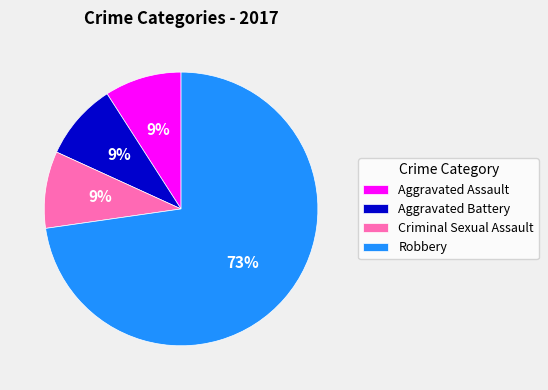

What is the largest slice in the pie chart?

Robbery